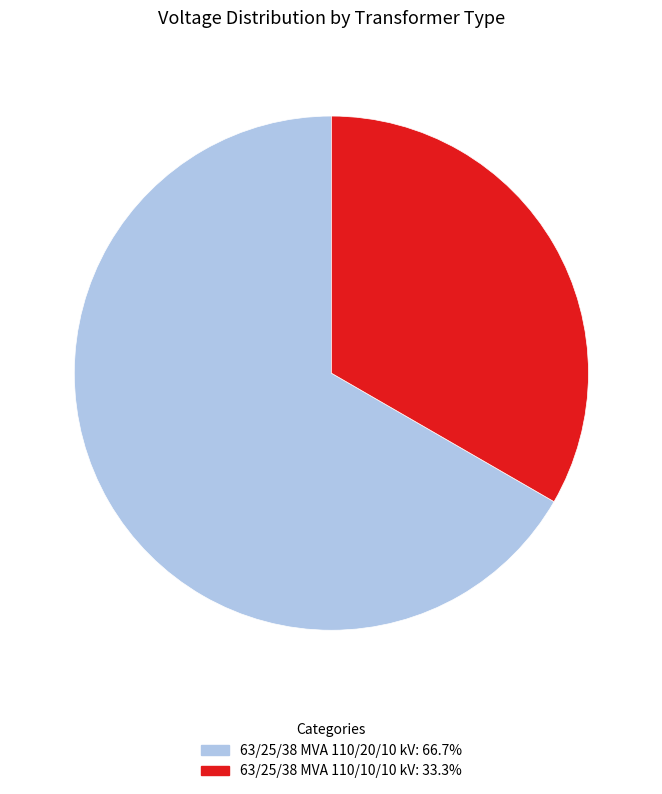

Does any single category account for the majority?

Yes